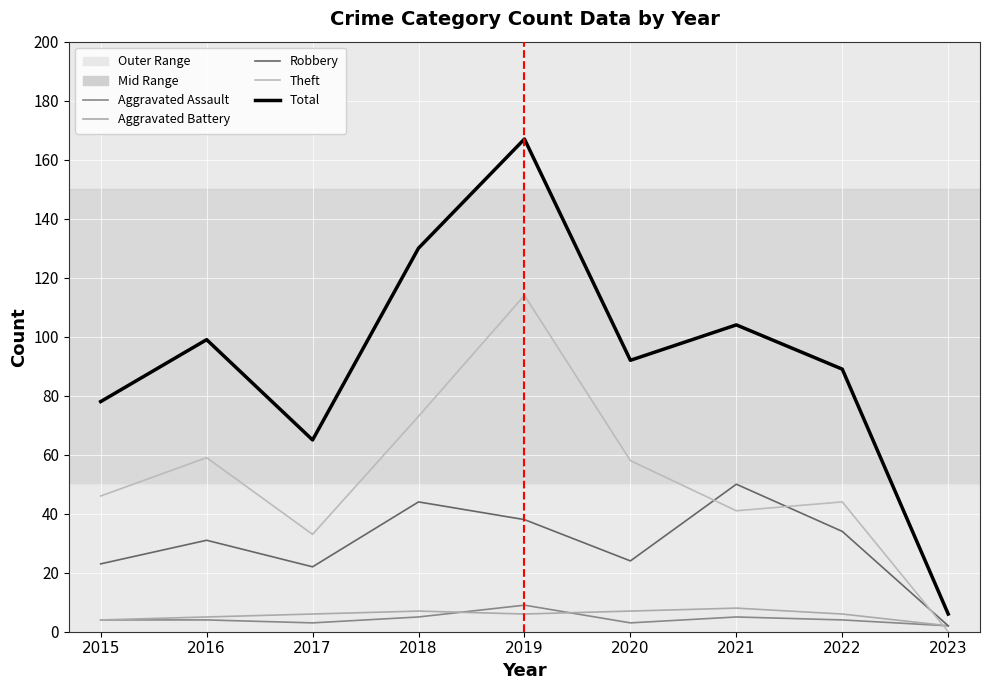

How many lines are shown in the chart?

5